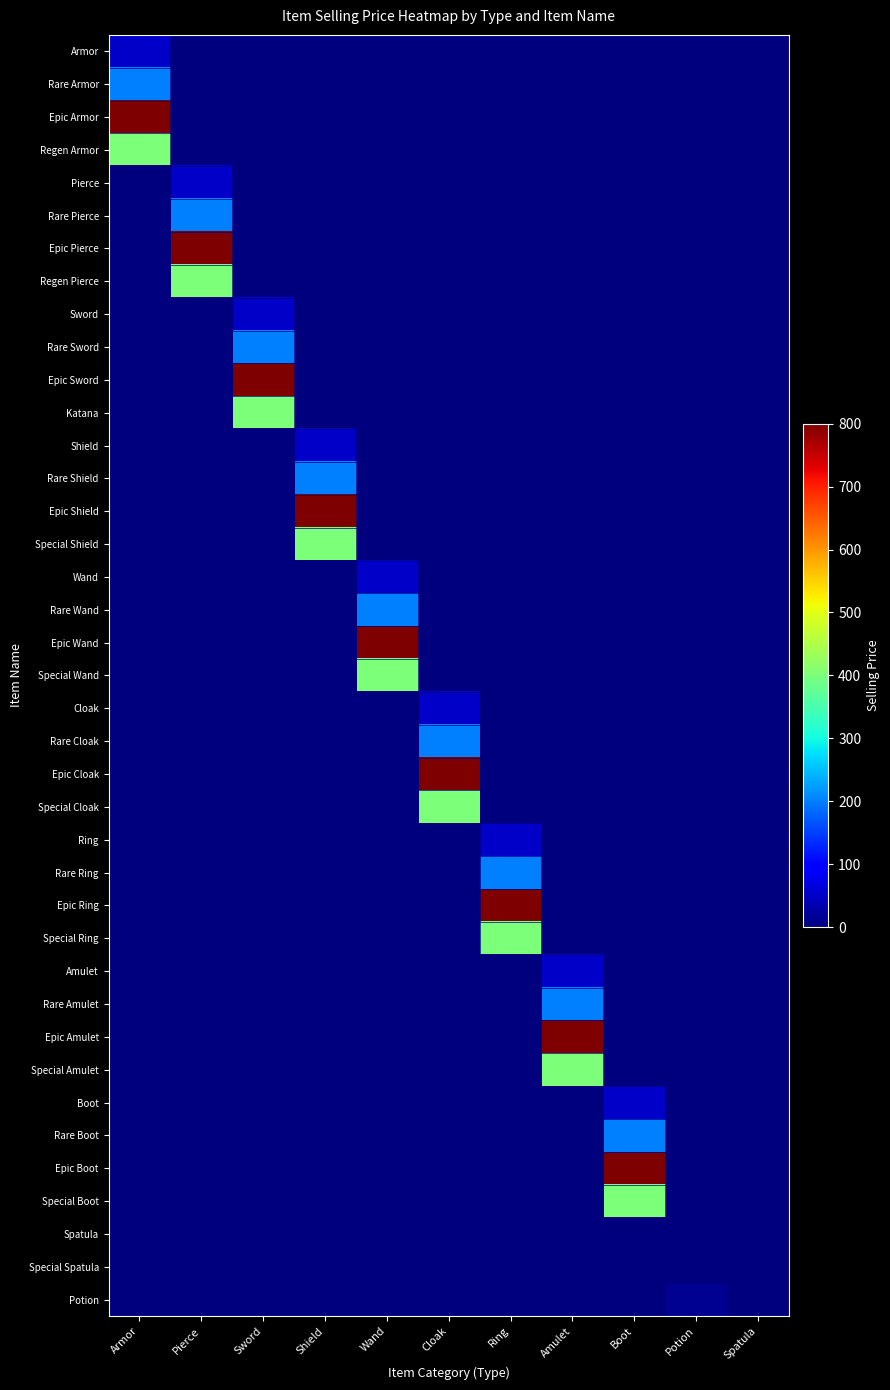

Which series has the largest range (max minus min)?

Epic Armor